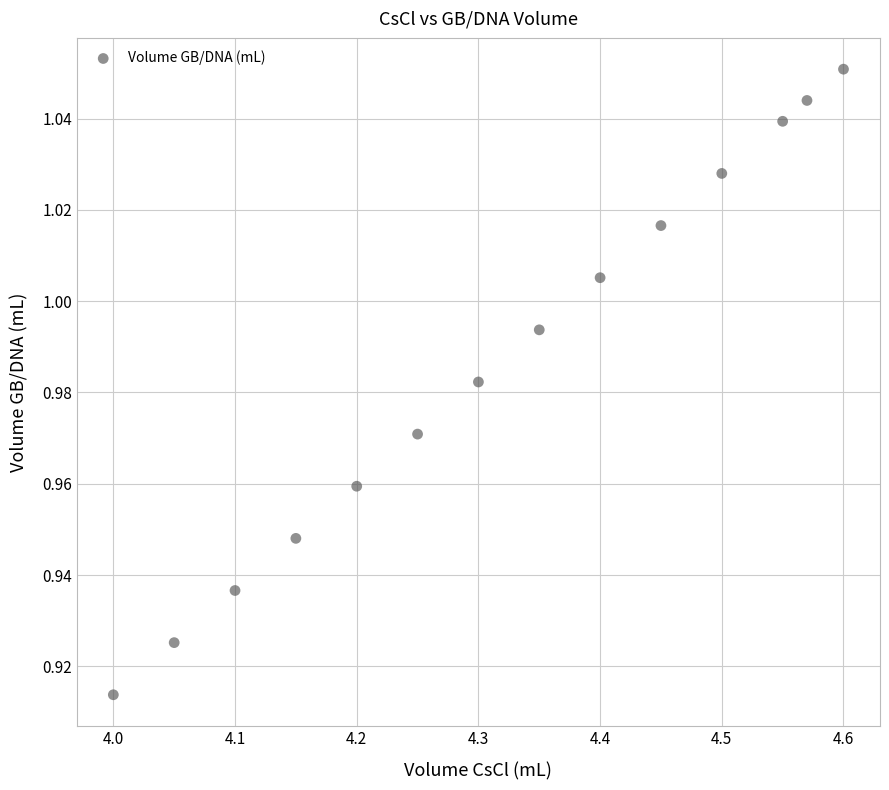

What is the range of X values (max minus min)?

0.6